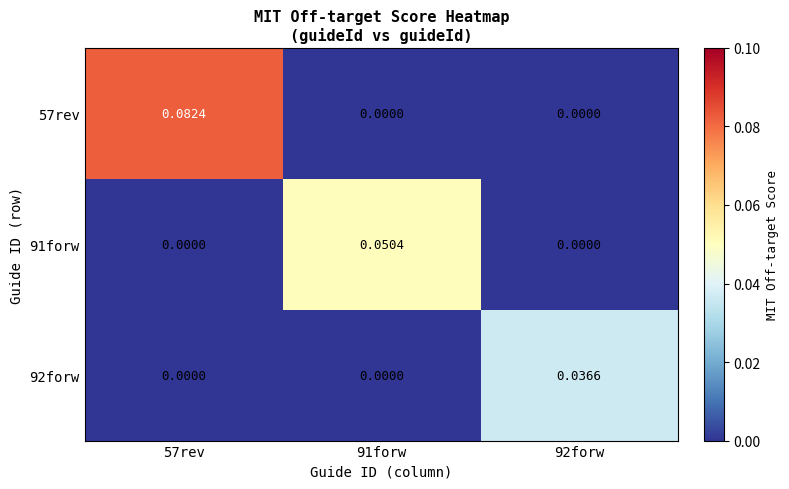

How many distinct data groups are displayed?

3